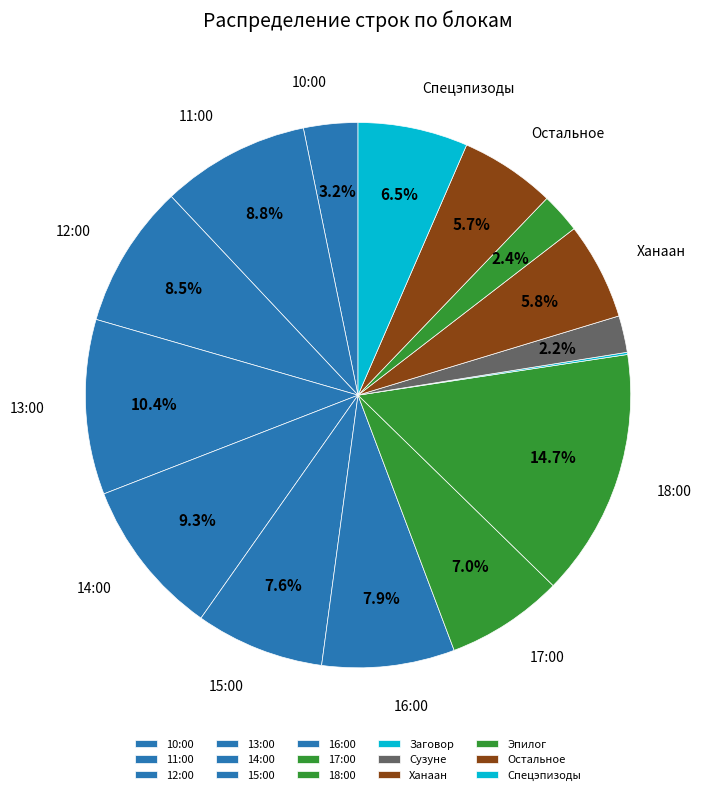

What is the change in value from 10:00 to 18:00?

+23847